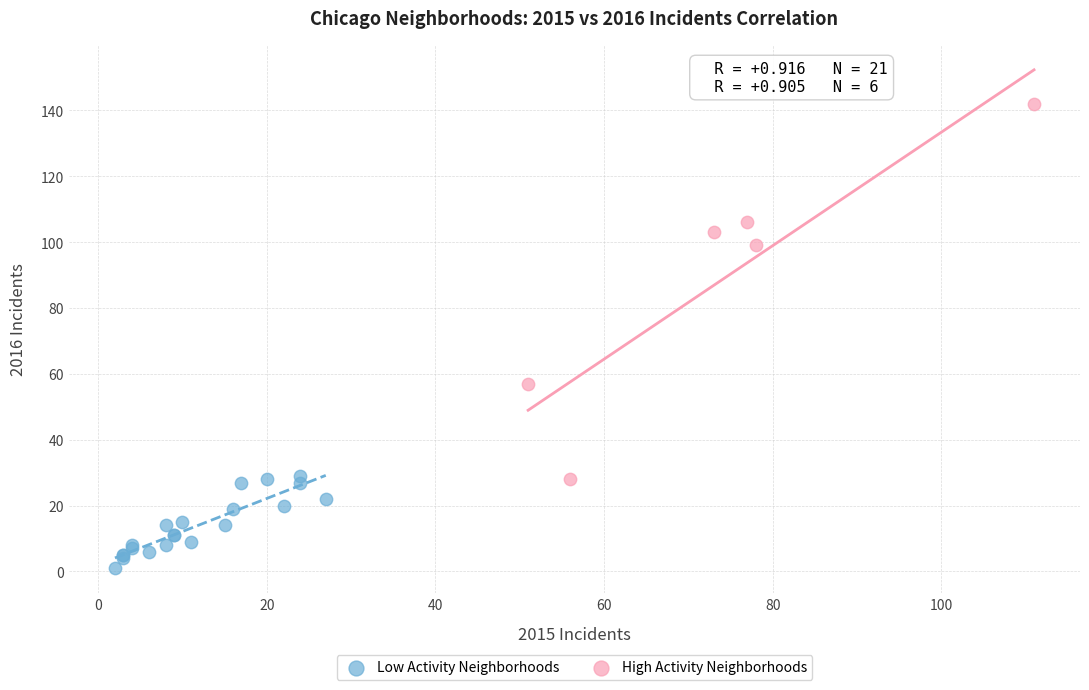

Which series reaches the minimum Y coordinate?

Low Activity Neighborhoods